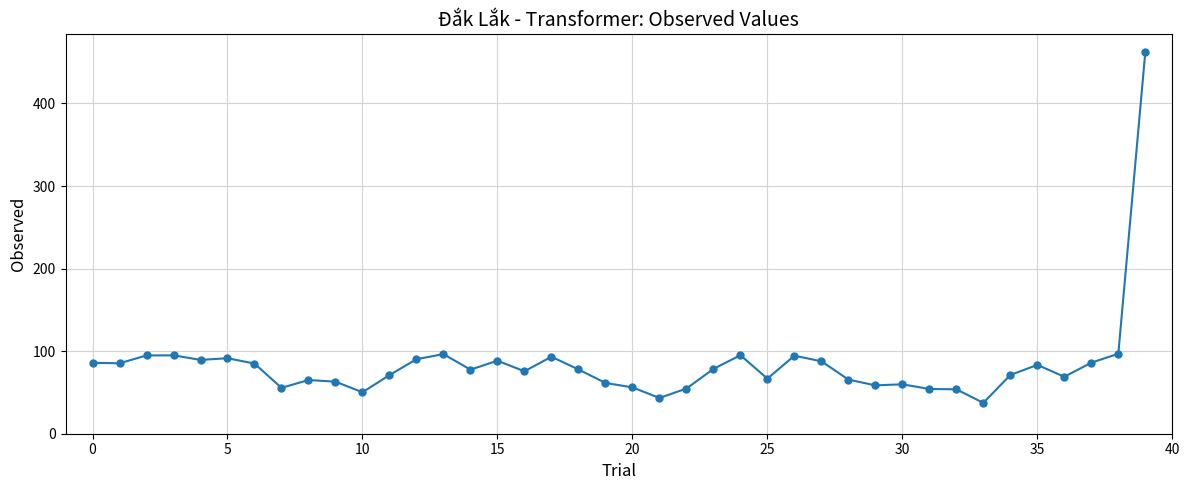

What is the value of the 30th point from the left?

58.5